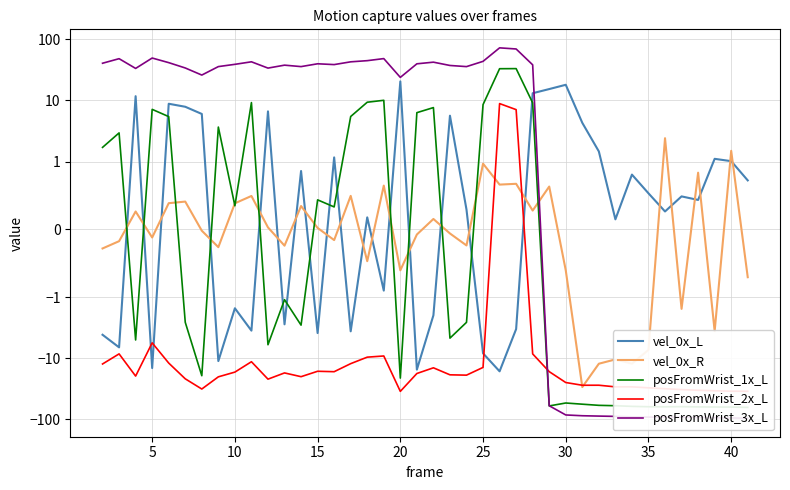

True or false: vel_0x_R and posFromWrist_2x_L intersect in this chart.

True